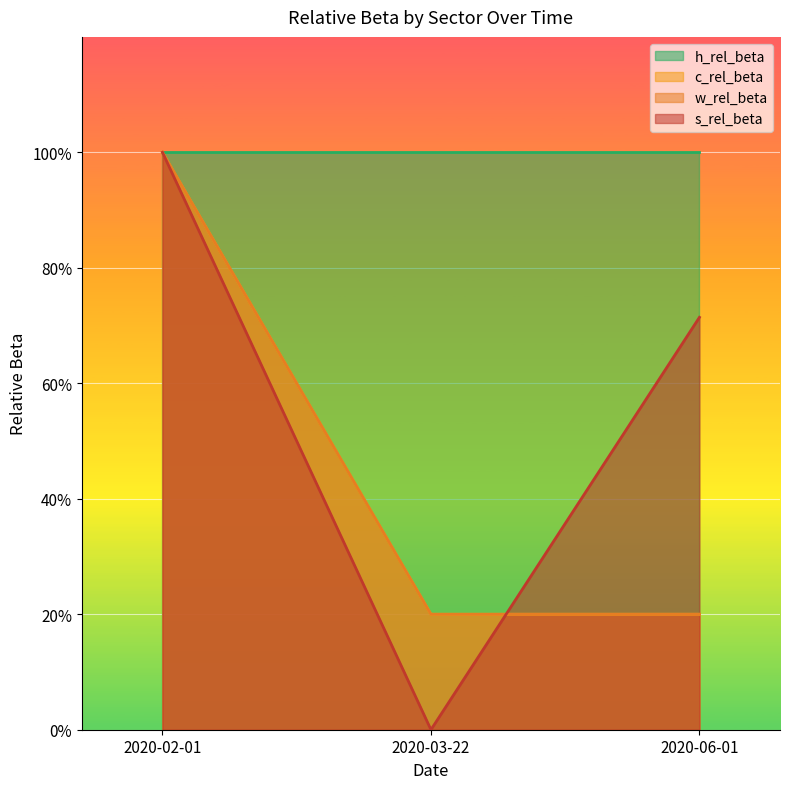

Which category has the highest value across all series?

2020-02-01